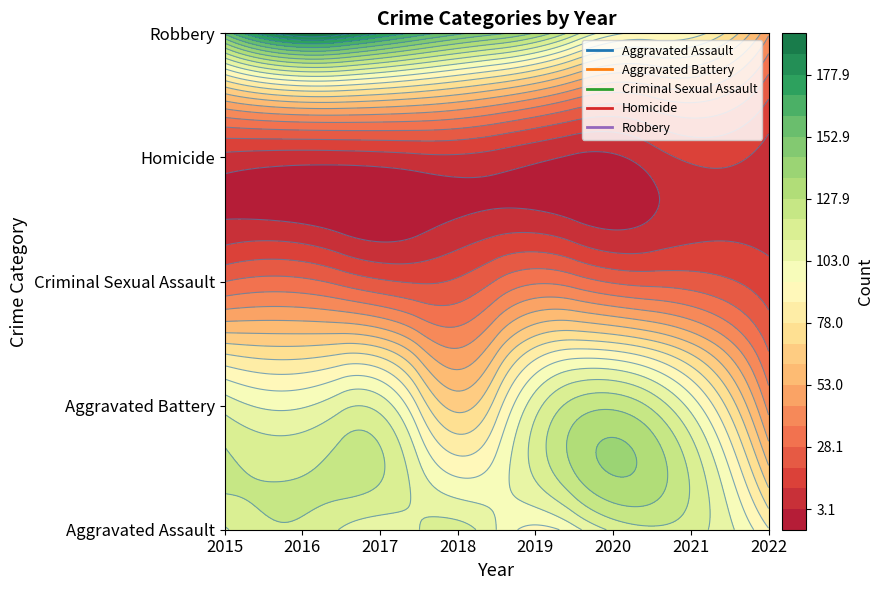

How many data points in Robbery are above 154?

3